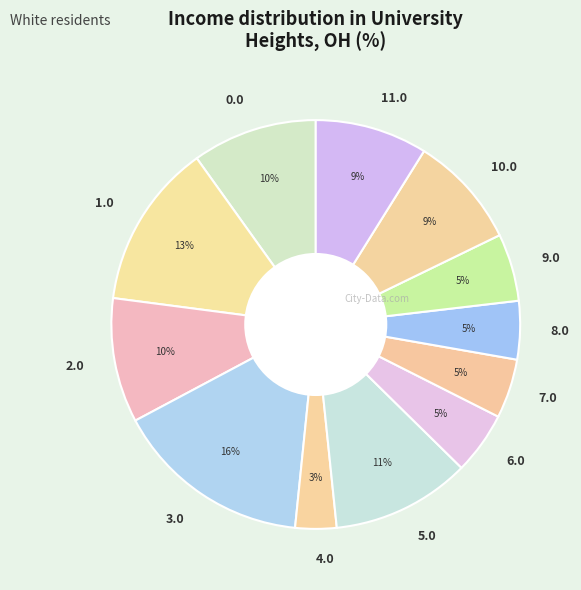

Is it true that 3.0 is 16% of the pie?

True